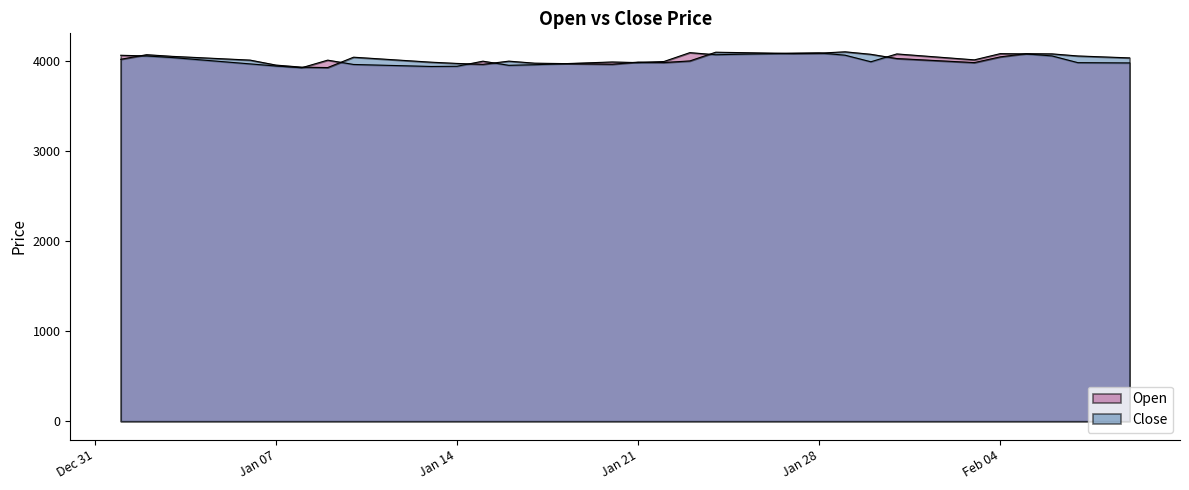

List the series in order of their peak value, highest first.

Close, Open